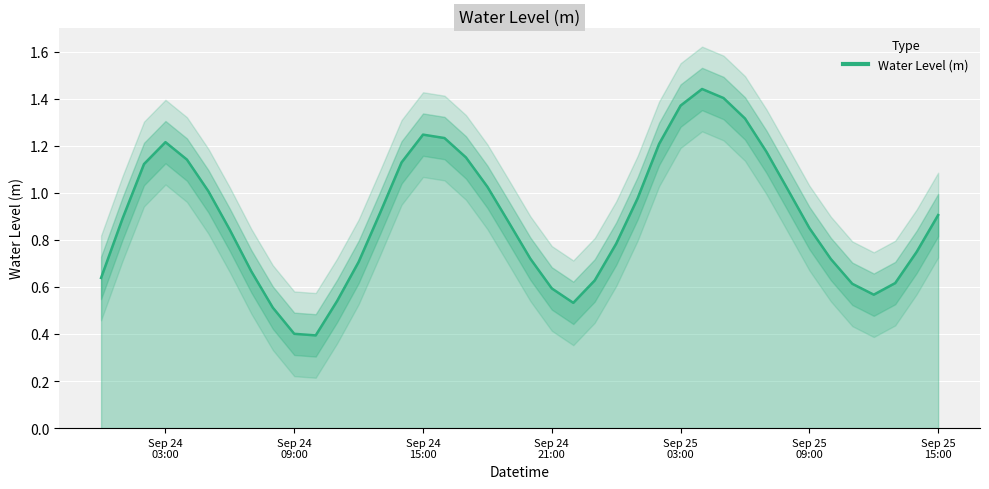

What position from the right is 2024-09-24 05:00:00?

35